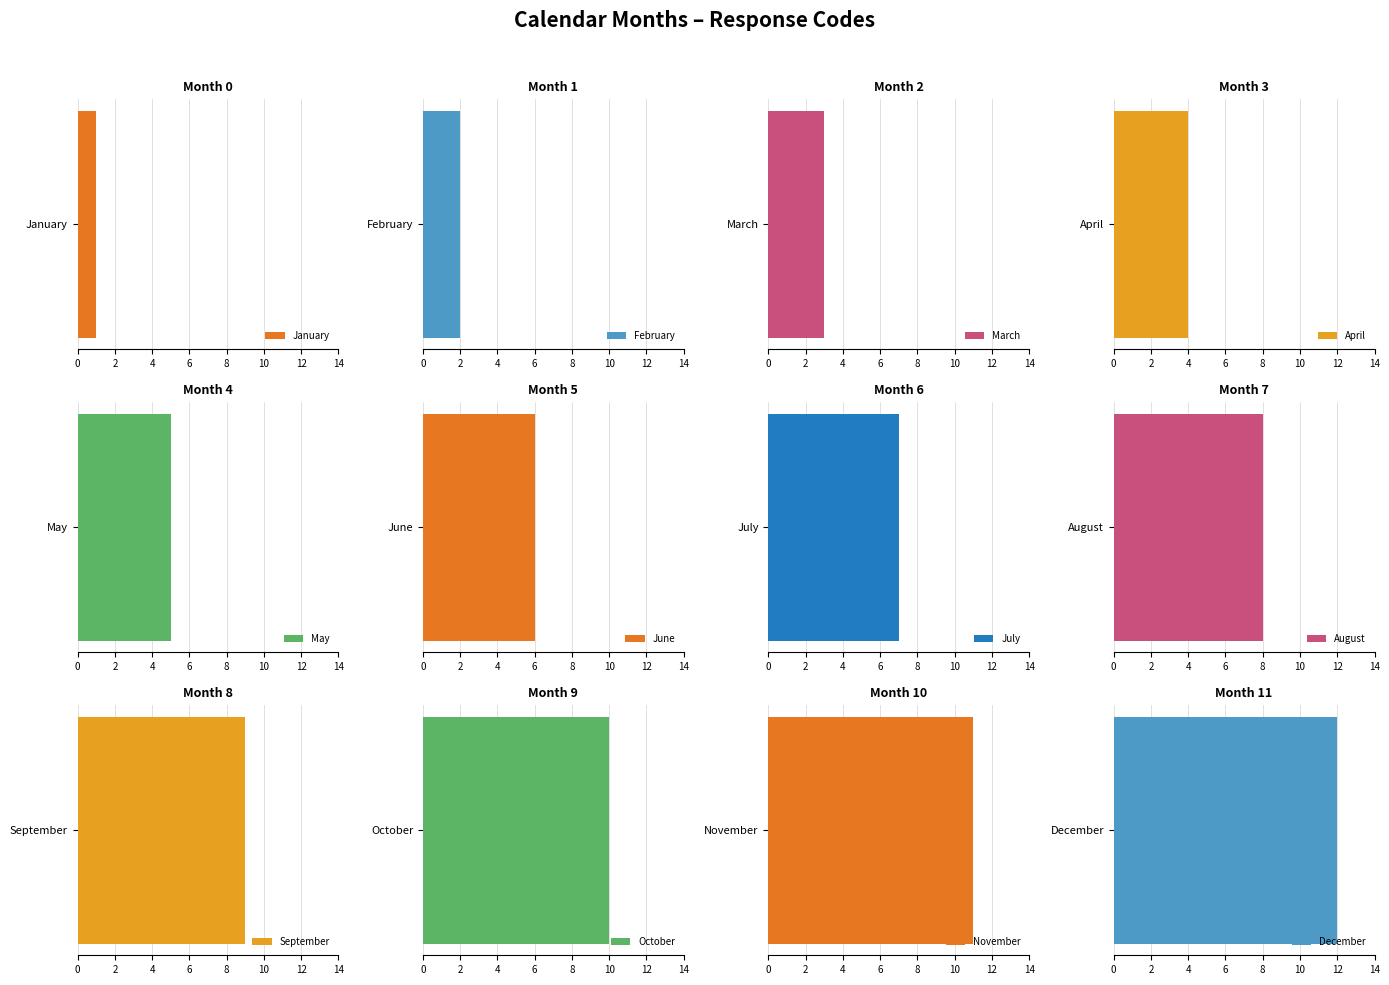

At which label is the value closest to 6?

June